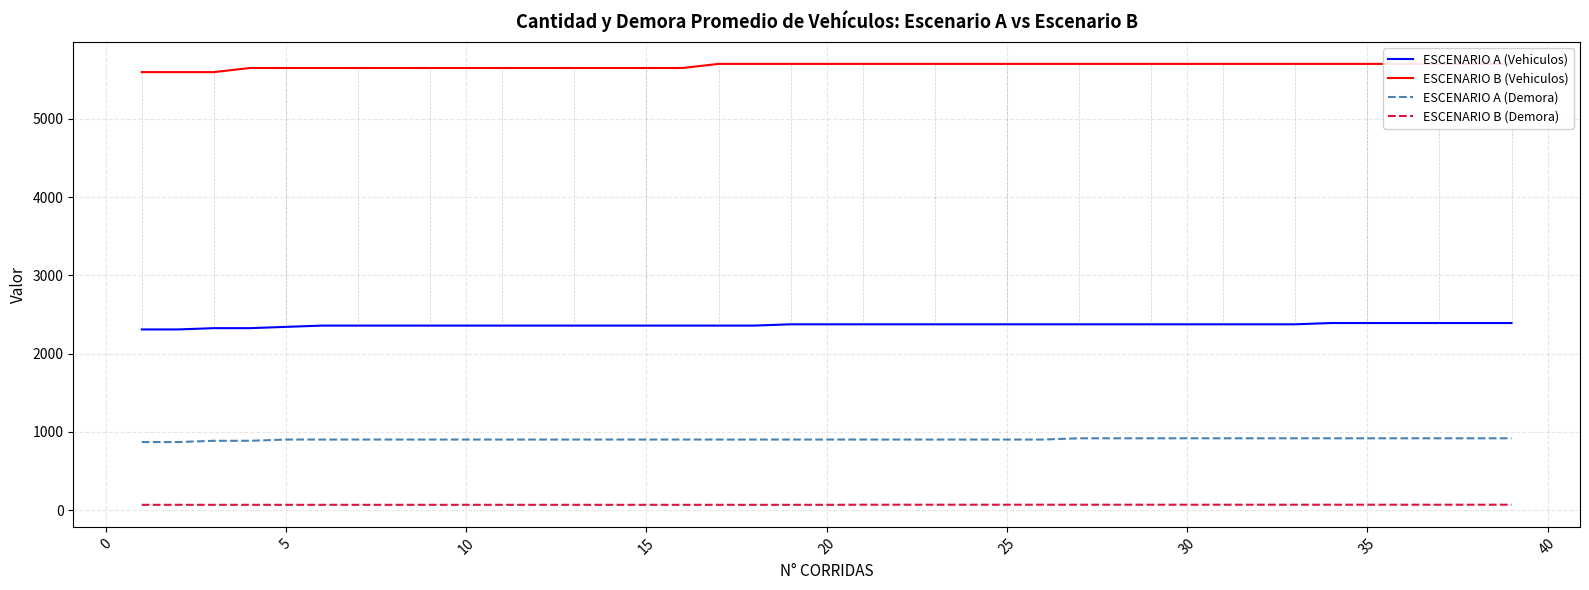

True or false: ESCENARIO A (Vehiculos) and ESCENARIO B (Demora) cross at least once.

False